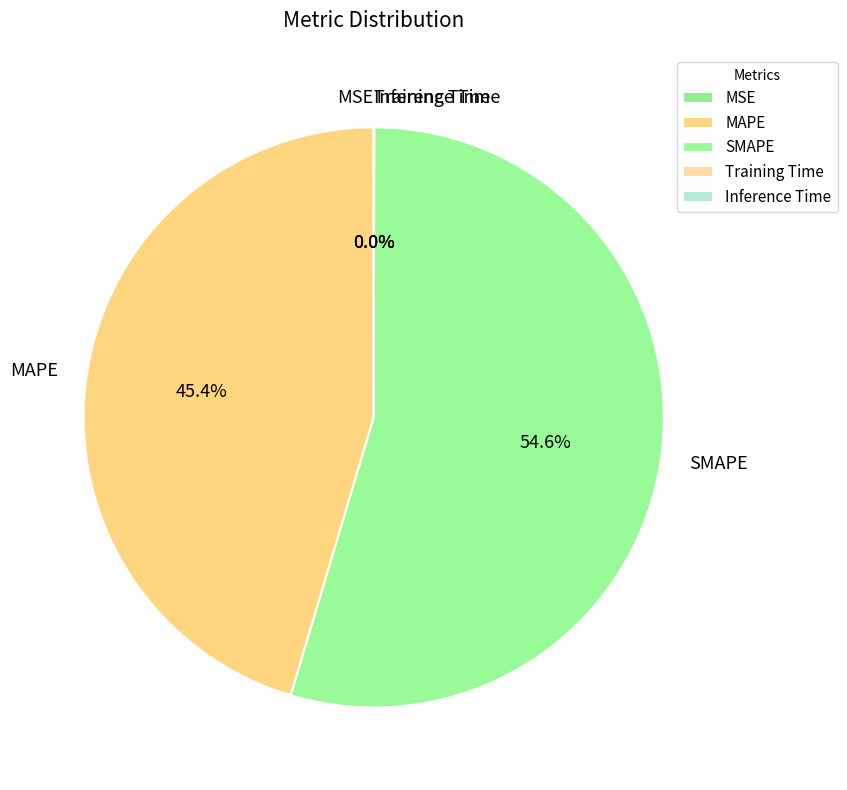

What portion of the pie excludes MAPE?

54.6%